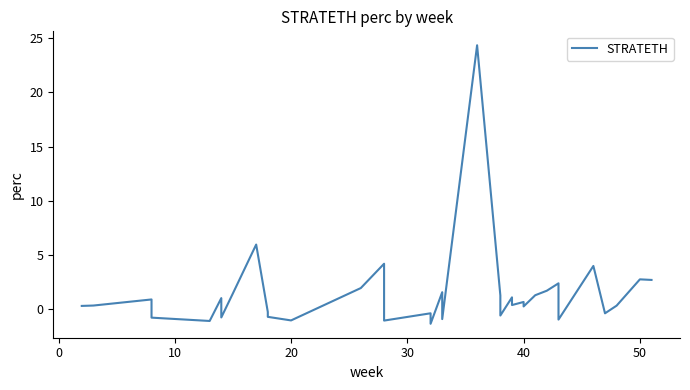

What is the average value?

1.3